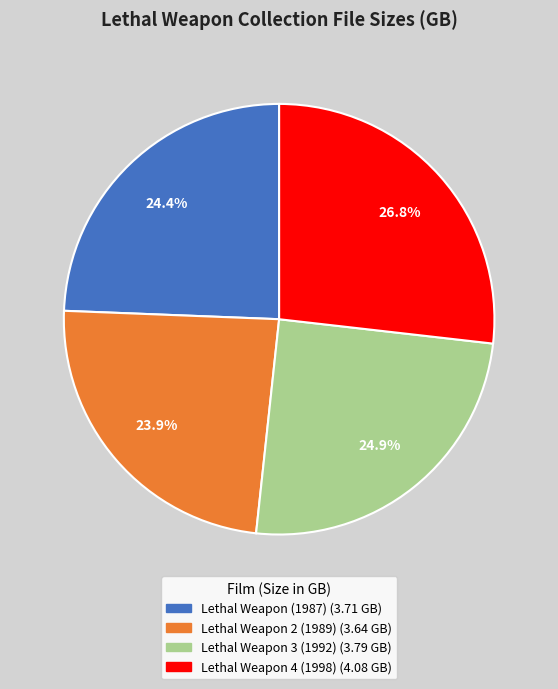

To the nearest percent, what is the difference between the Lethal Weapon 4 (1998) and Lethal Weapon 3 (1992) slice percentages?

2%